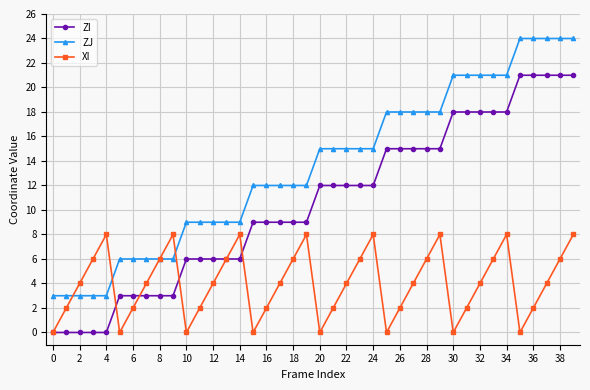

Which series has the largest total across all categories?

ZJ